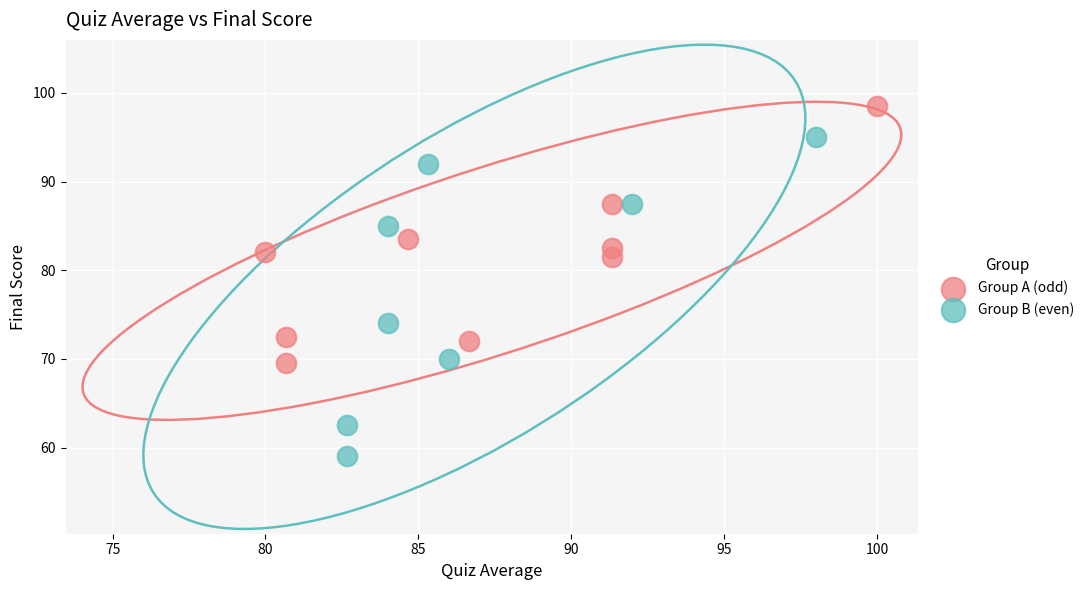

What are all the series names shown in the legend?

Group A (odd), Group B (even)